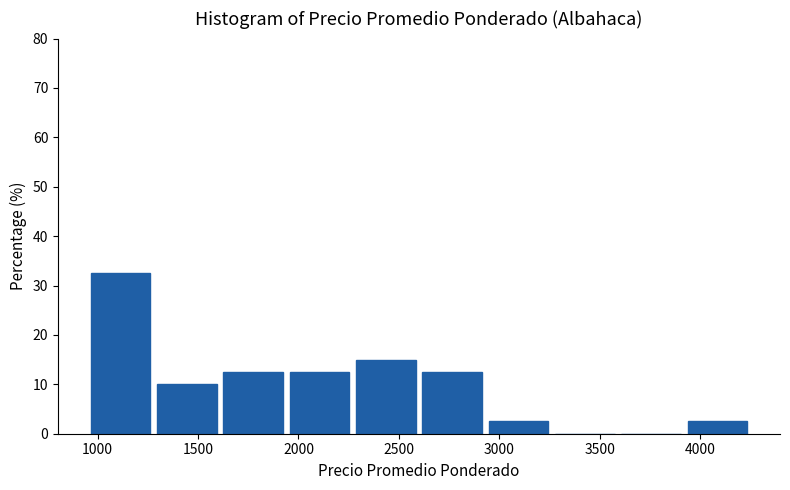

Reading left to right, list every bar in this chart as the range it spans on the x-axis followed by its height. Neither the bar edges nor the heights are printed on the chart, so give them approximately, as read against the axes.

950 to 1280: 33
1280 to 1610: 10
1610 to 1940: 13
1940 to 2270: 13
2270 to 2600: 15
2600 to 2930: 13
2930 to 3260: 3
3260 to 3590: 0
3590 to 3920: 0
3920 to 4250: 3